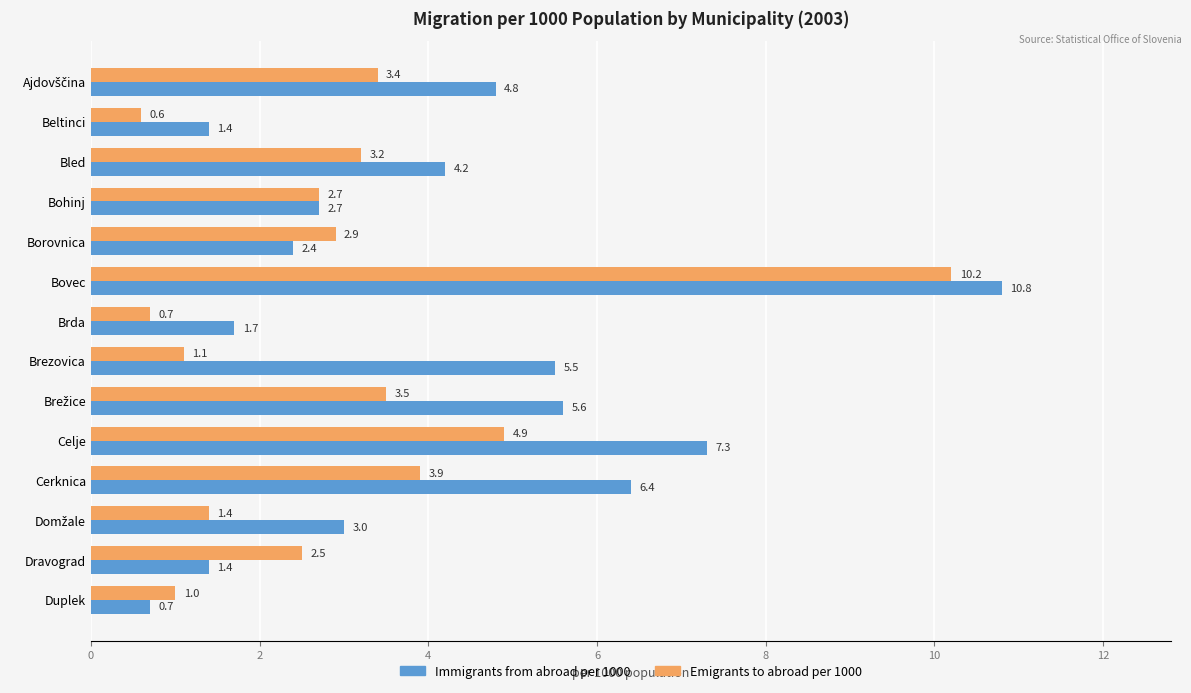

Which series has the widest spread of values?

Immigrants from abroad per 1000